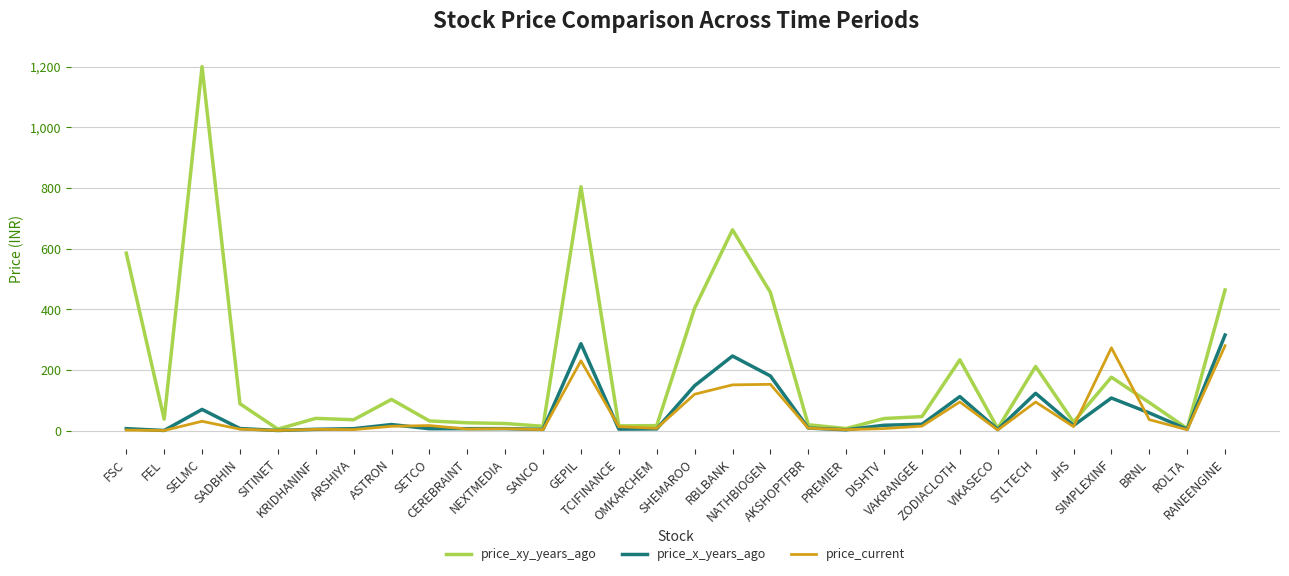

Which series has the largest total across all categories?

price_xy_years_ago